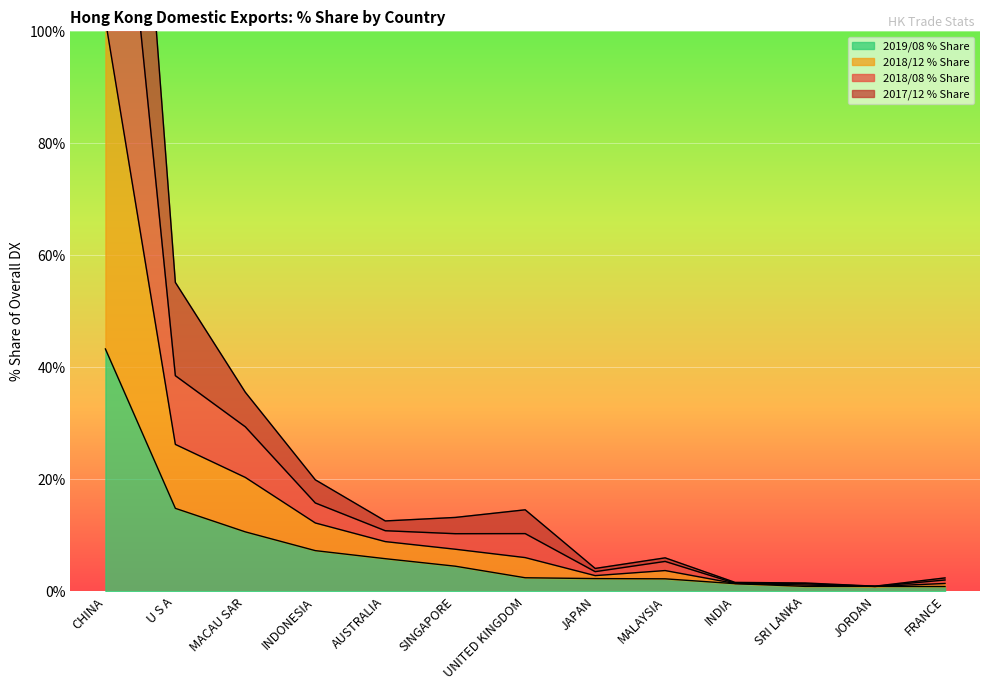

Count the number of categories in the chart.

13